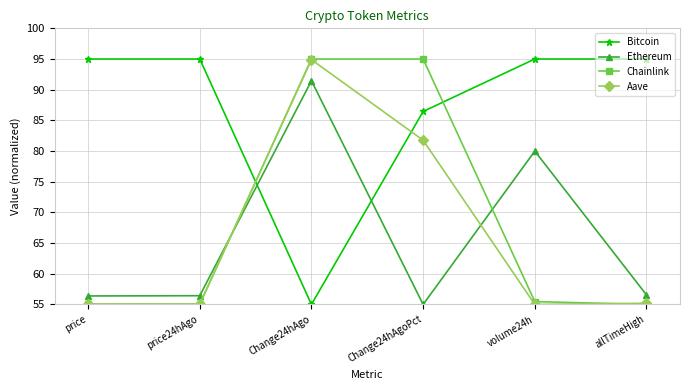

At which label is Aave closest to 74?

Change24hAgoPct